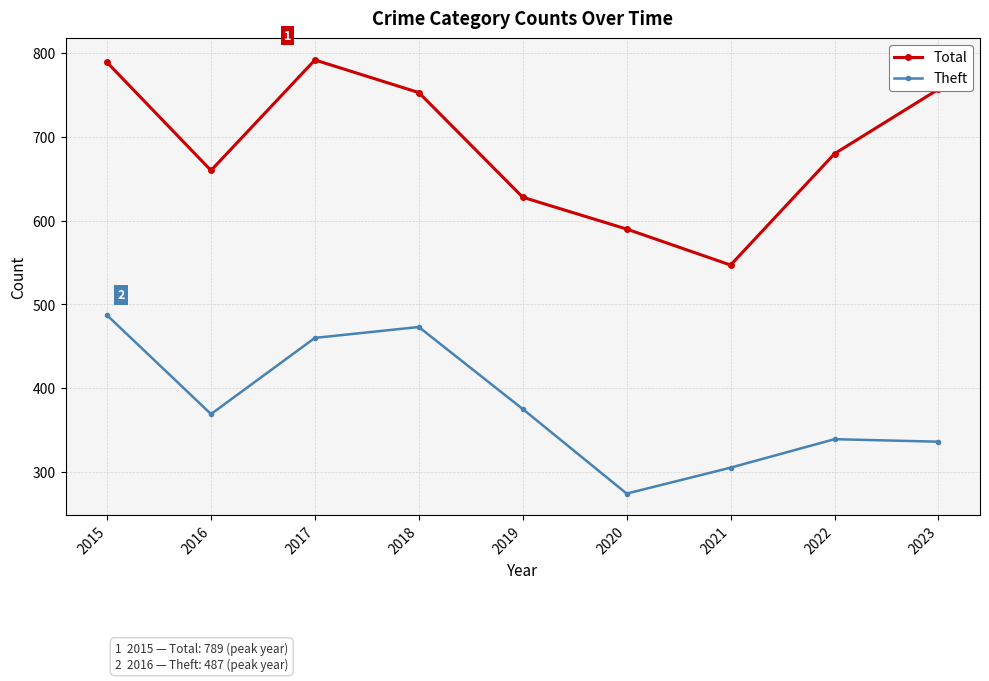

What is the value of the Theft point at the 3rd from the left?

460